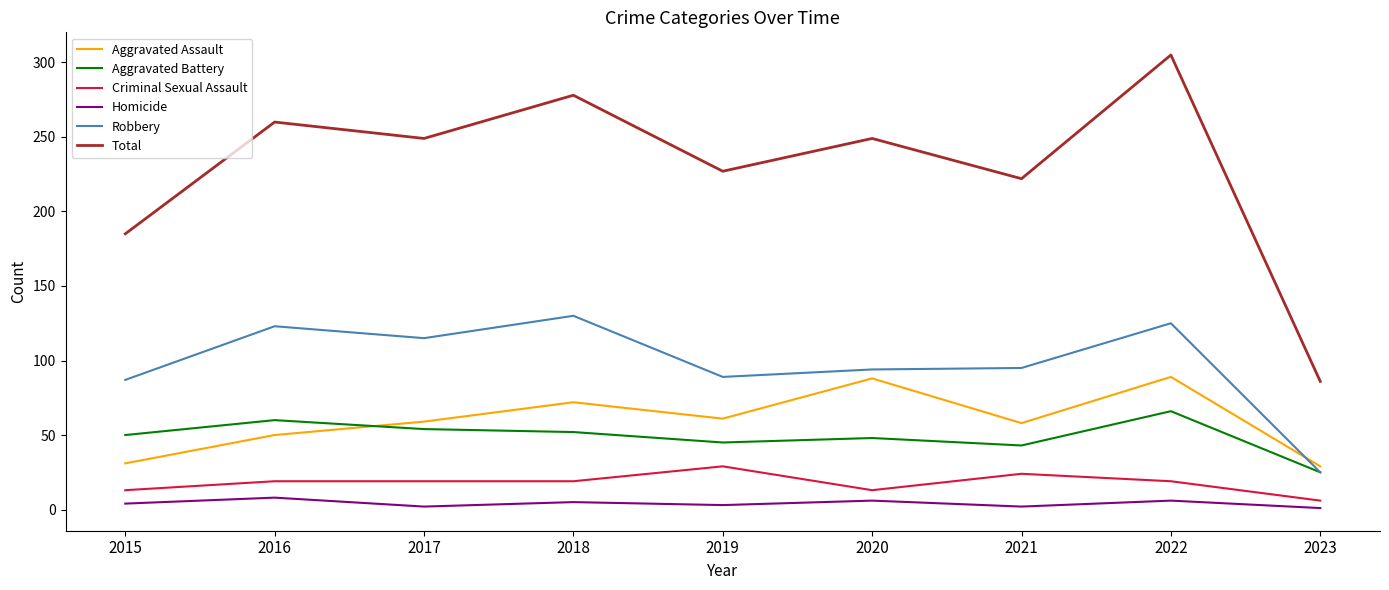

What is the difference between the Total values at 2018 and 2016?

18